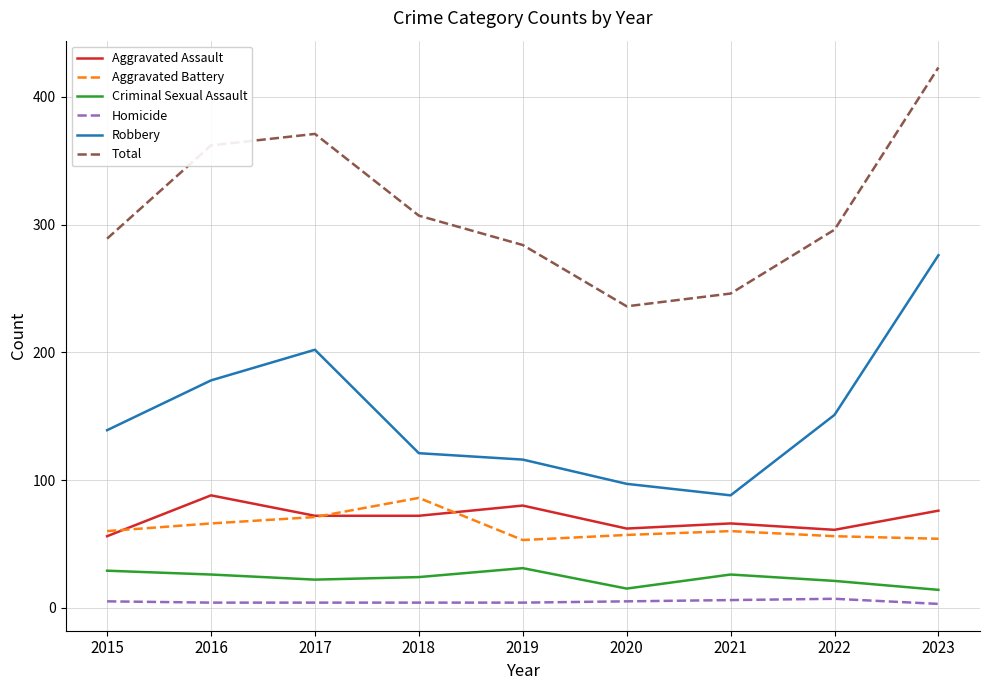

At which category is the sum across all series the highest?

2023